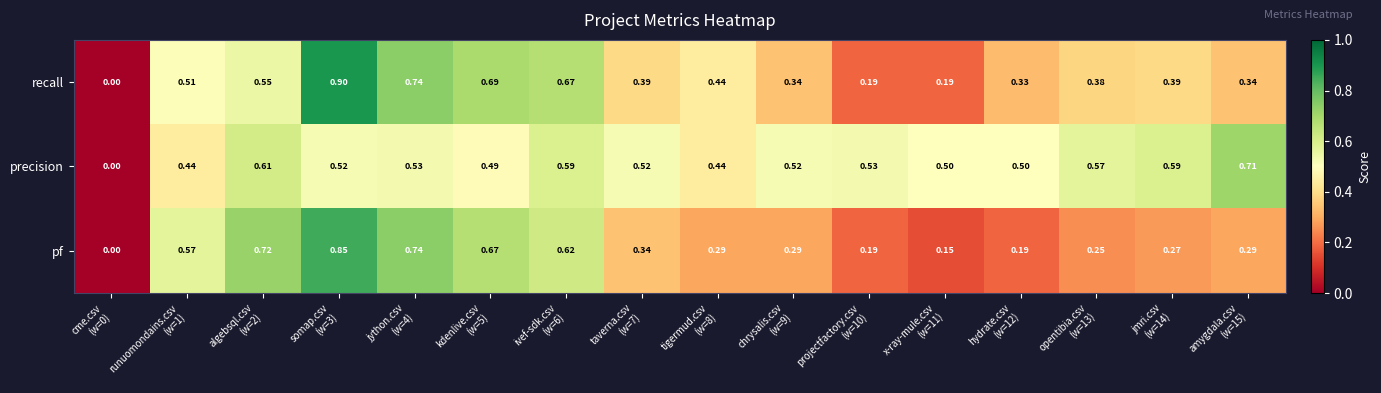

Which series has the widest spread of values?

recall